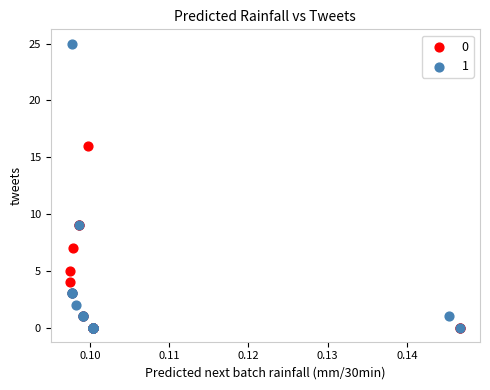

Which series has the largest Y range (max minus min)?

1